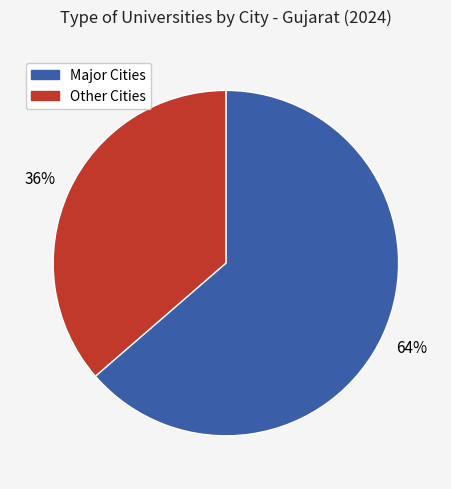

Is there any slice that represents more than half of the pie?

Yes